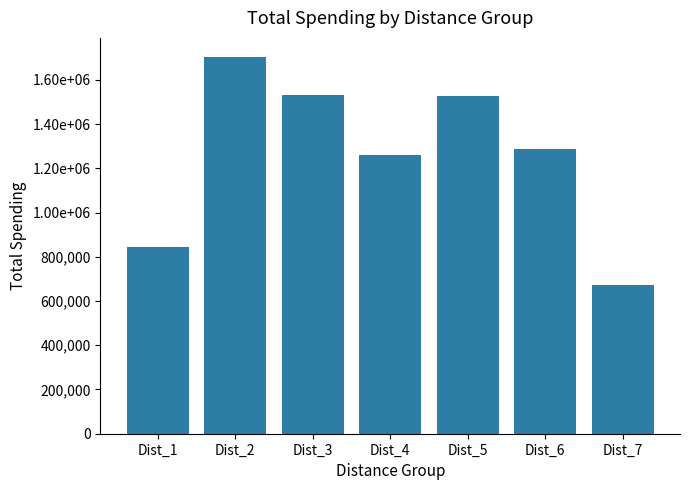

Which has a higher value, Dist_7 or Dist_1?

Dist_1